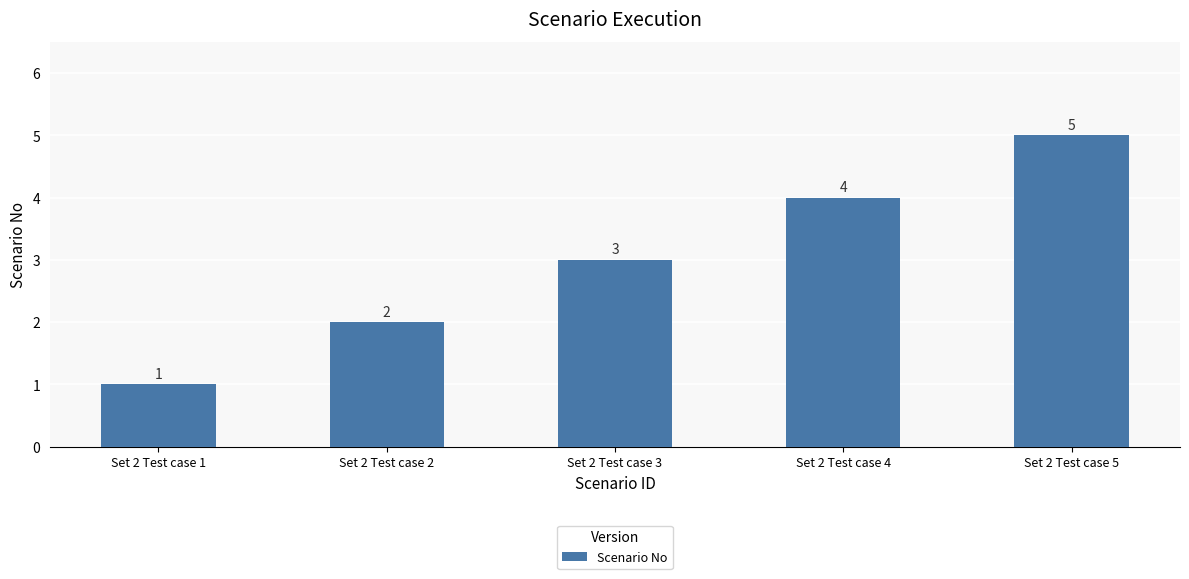

Reading right to left, what are all the values shown in this chart?

5	4	3	2	1